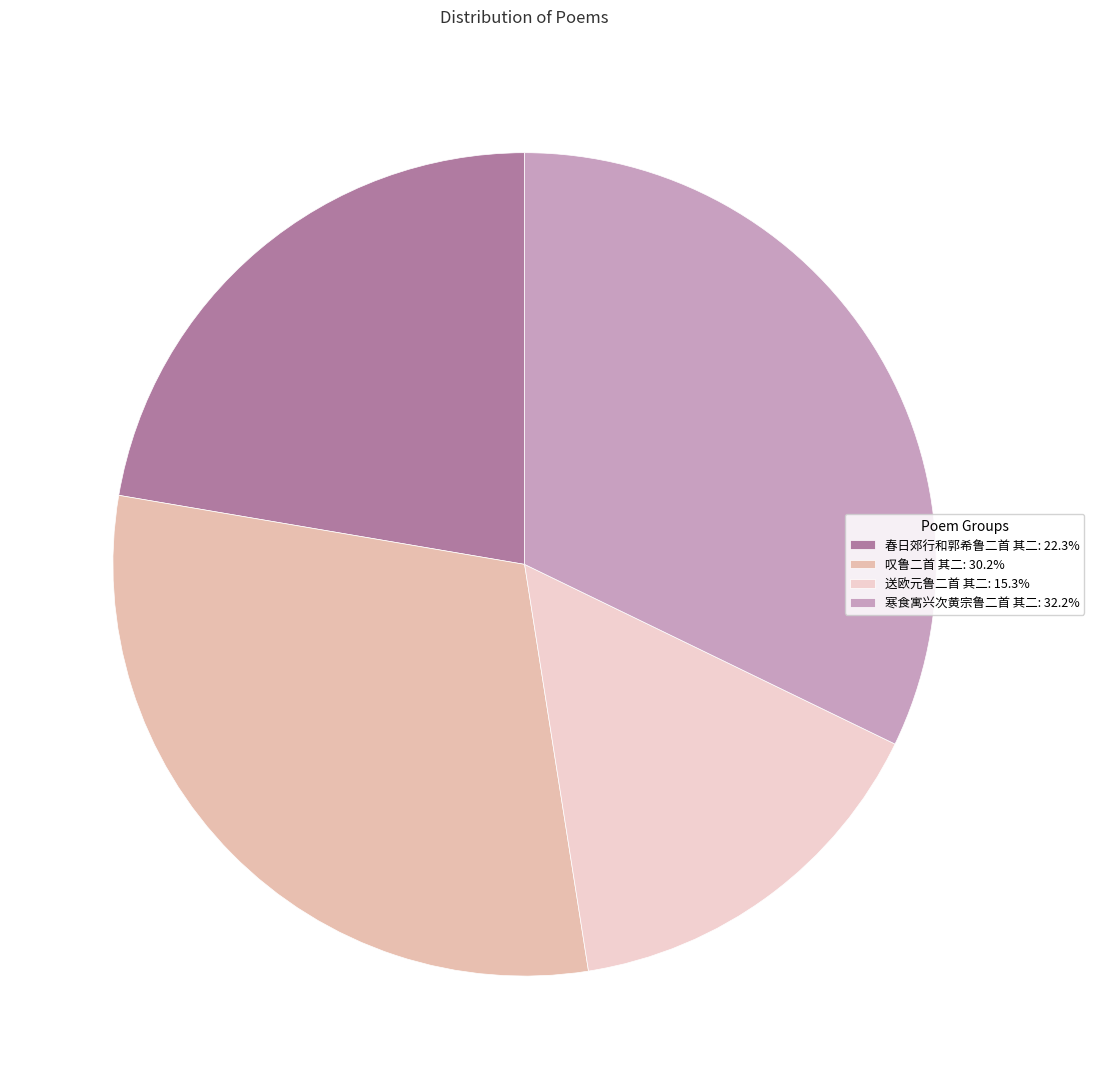

Does 叹鲁二首 其二 represent more than half of the total?

No